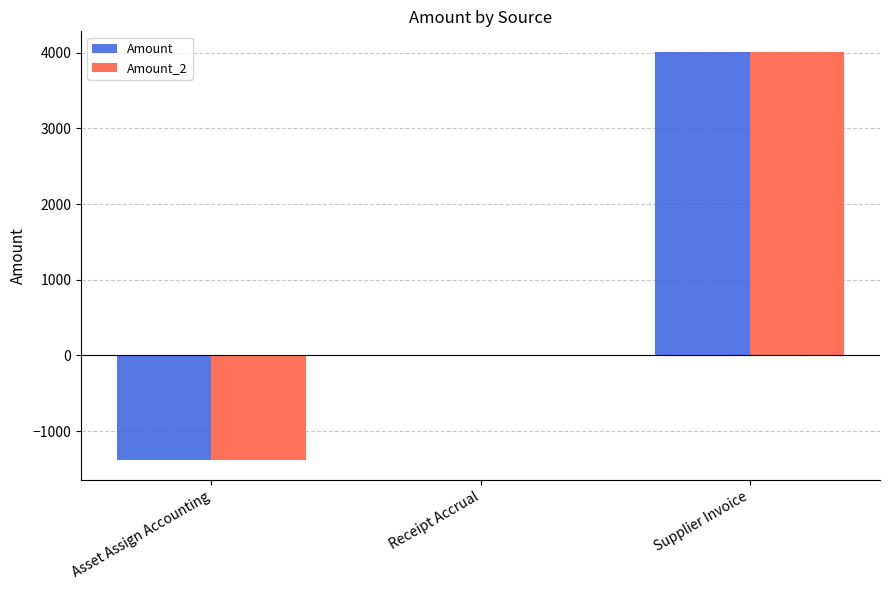

What is the sum of the Amount values at Asset Assign Accounting and Receipt Accrual?

-1378.6